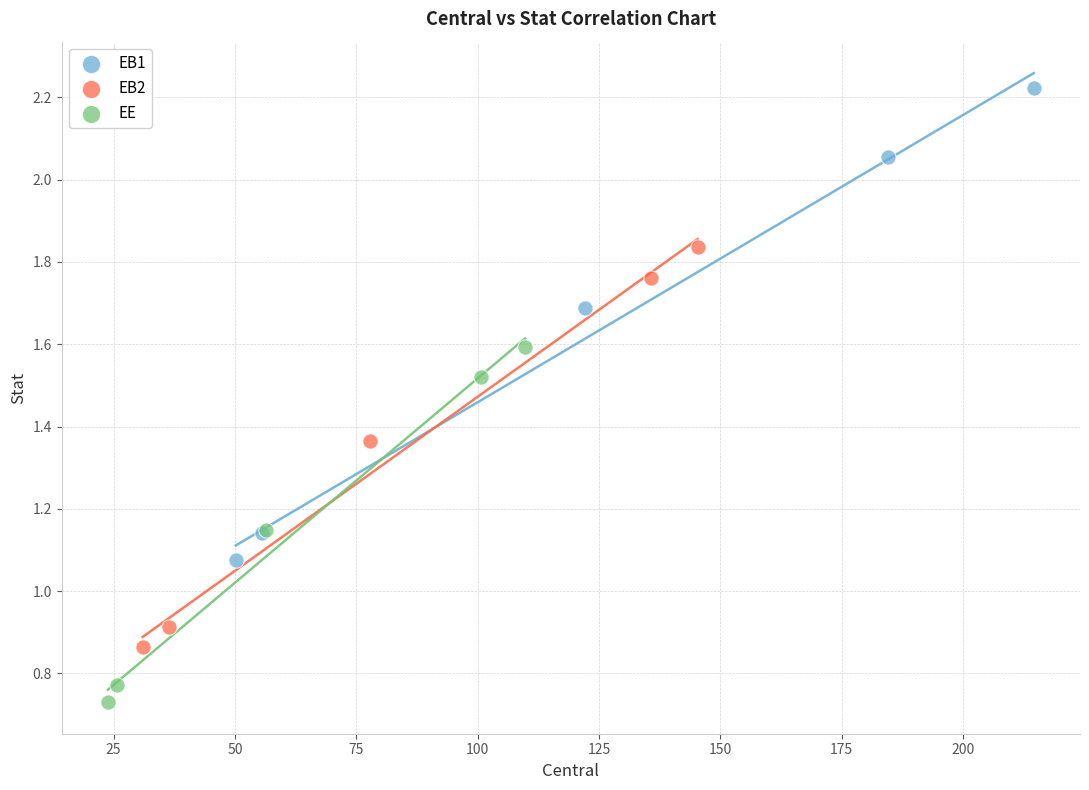

Which series reaches the maximum Y coordinate?

EB1